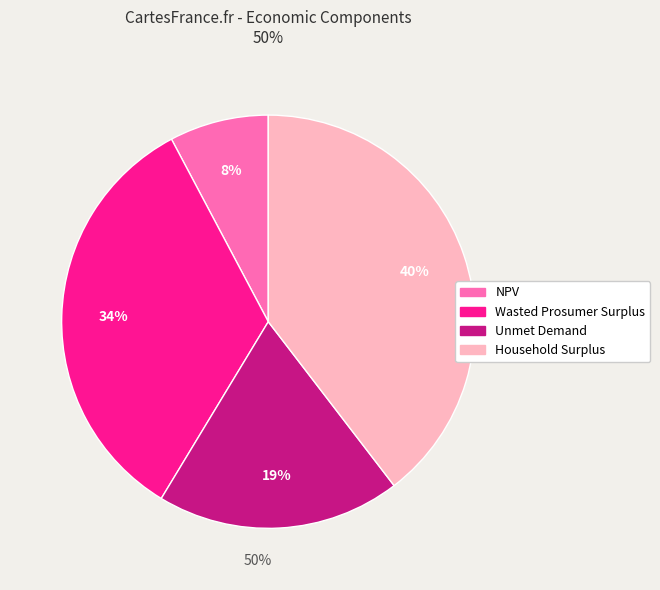

To the nearest percent, what is the difference between the Wasted Prosumer Surplus and NPV slice percentages?

26%